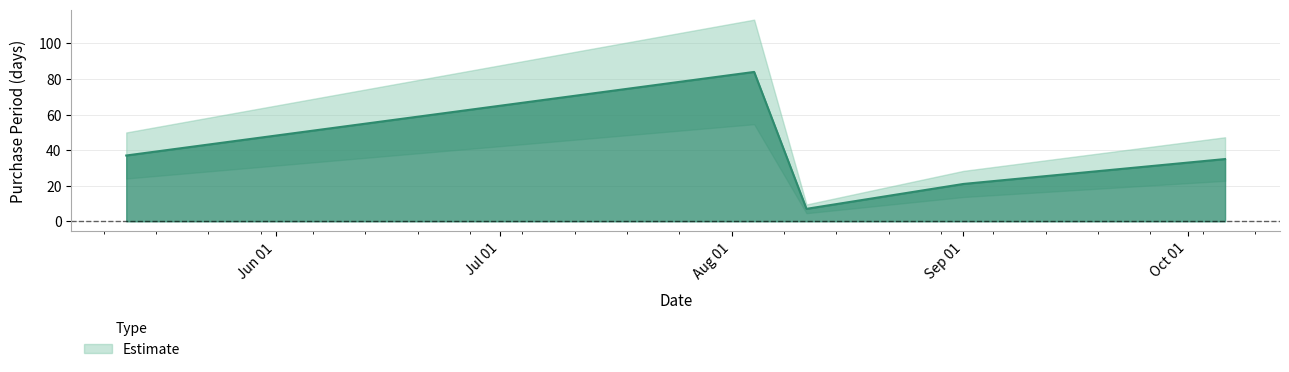

What is the label of the 4th point from the right?

2016-08-04